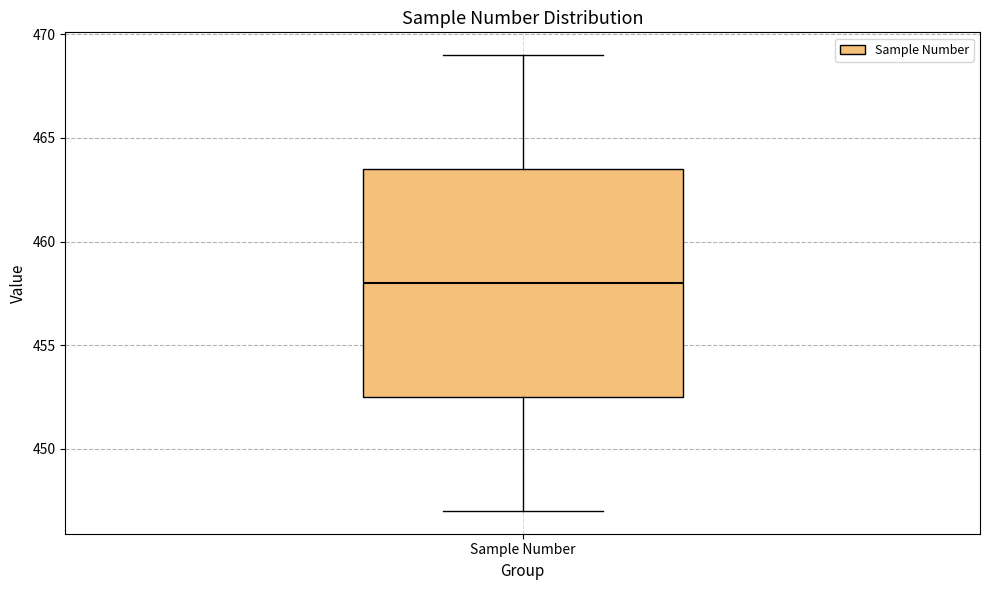

Read this box plot against the y-axis: the position of the median line, the range covered by the box, and the ends of both whiskers. The values are not printed on the chart, so give them approximately, as read against the axis.

median 458.0, box 452.5 to 463.5, whiskers 447.0 to 469.0